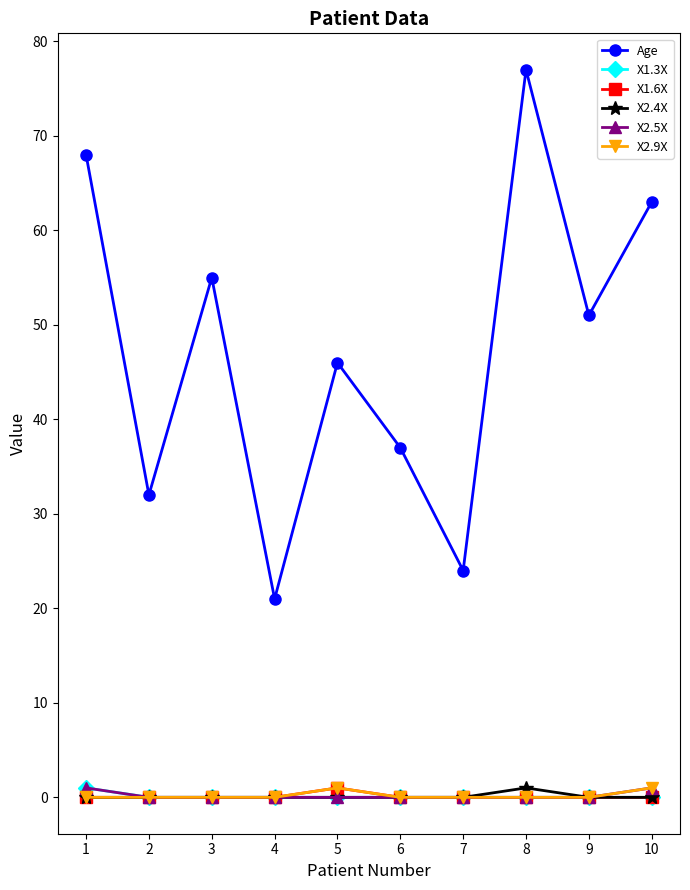

How many categories are shown in the chart?

10